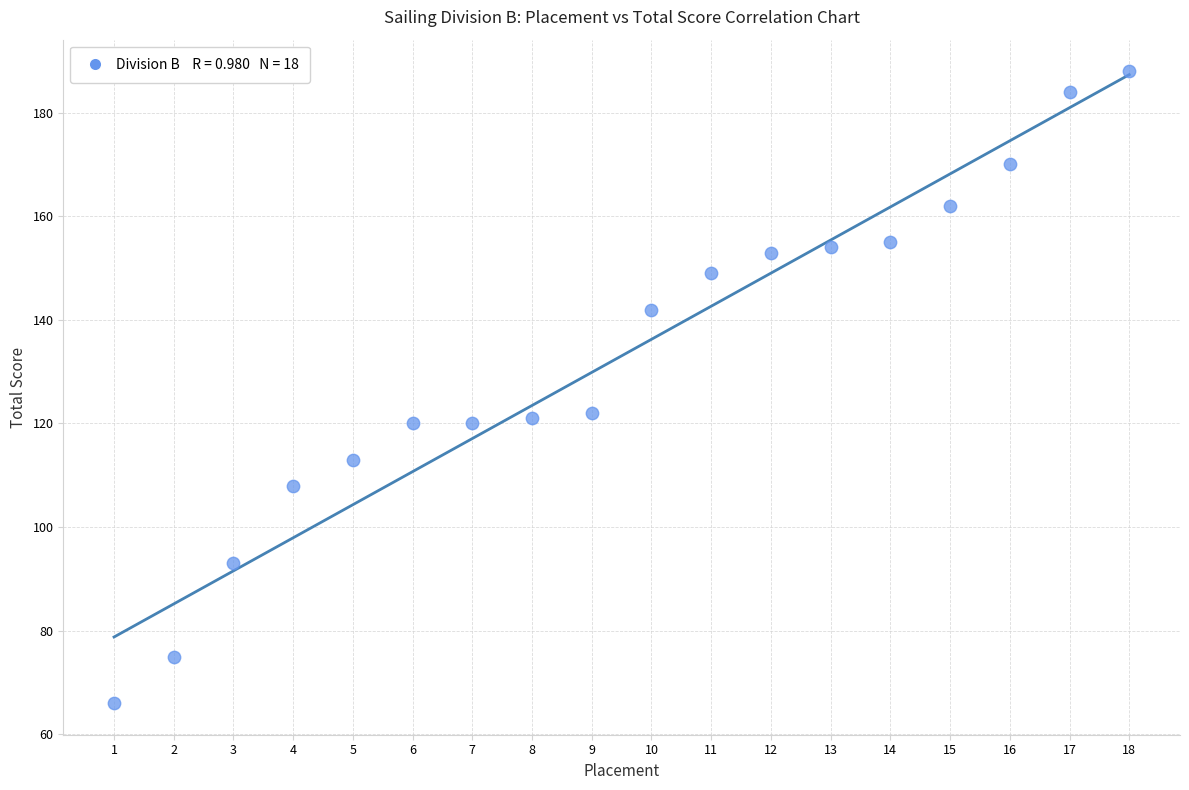

What is the range of X values (max minus min)?

17